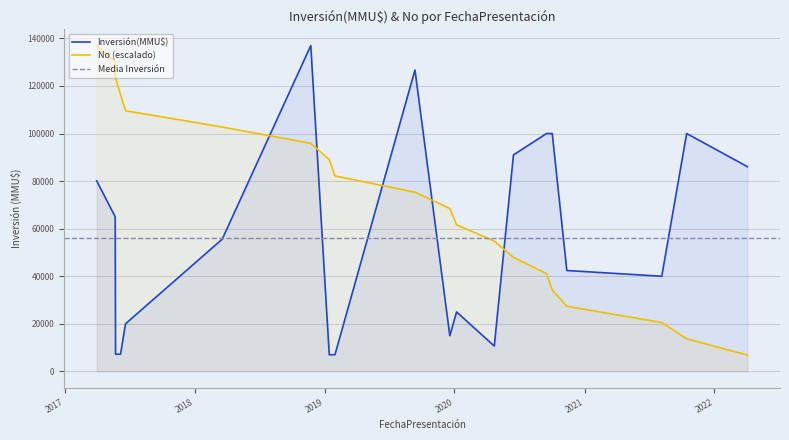

What is the maximum value for Inversión(MMU$)?

136966.0